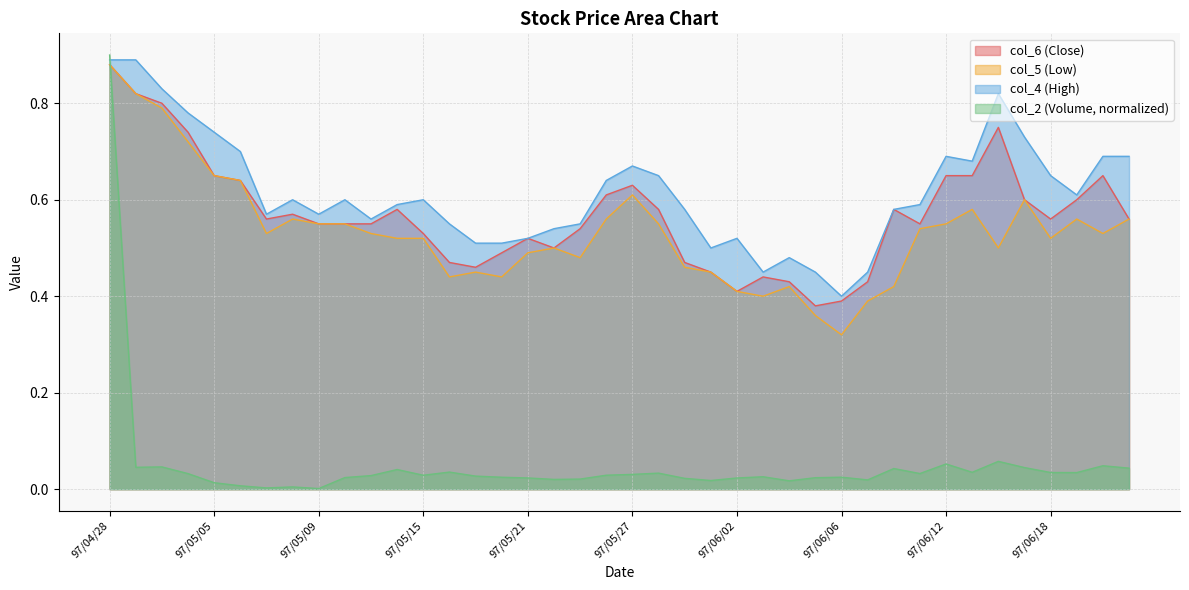

In col_6, how many points are lower than both neighbors (excluding endpoints)?

7